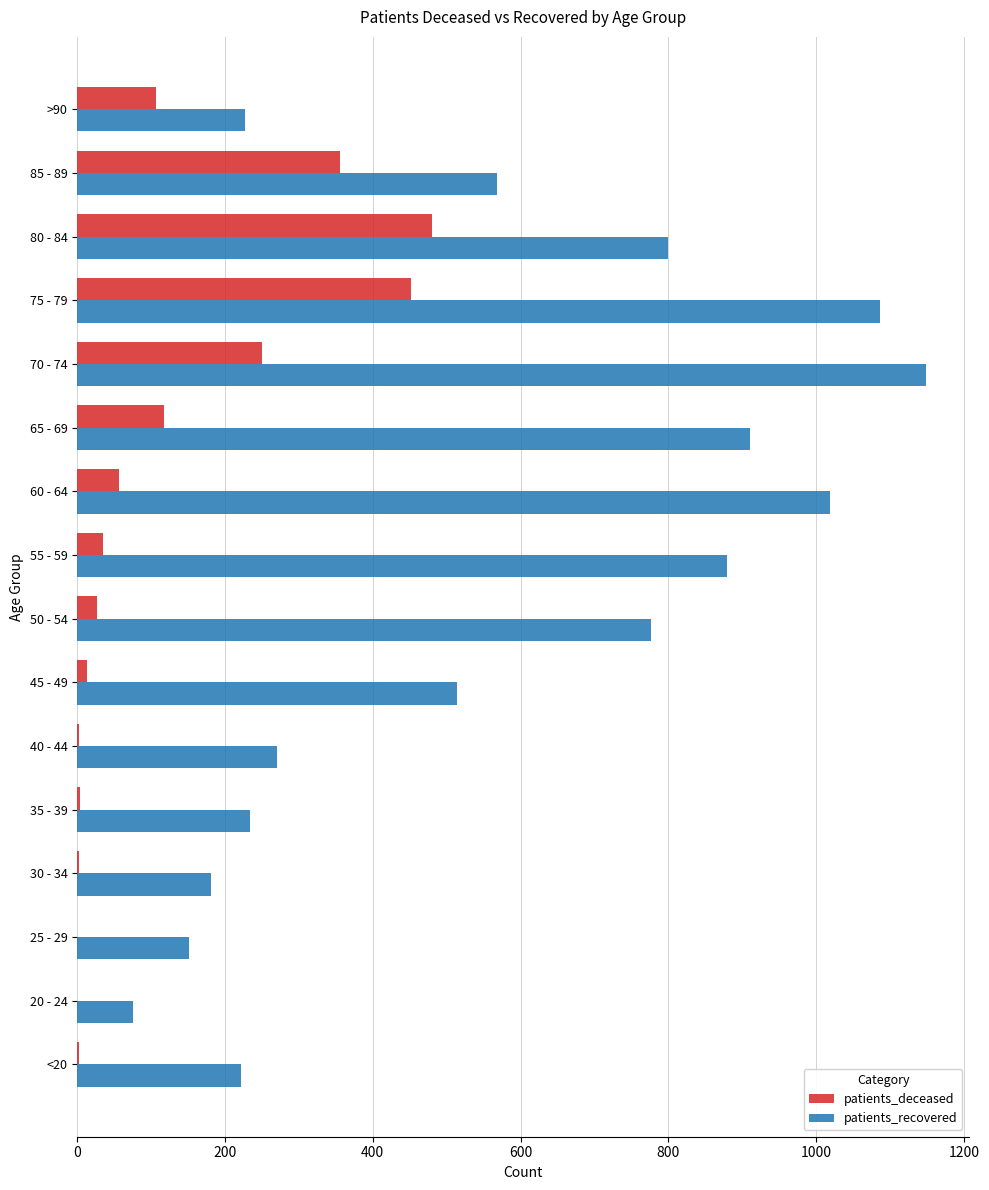

What is the sum of all patients_deceased values?

1907